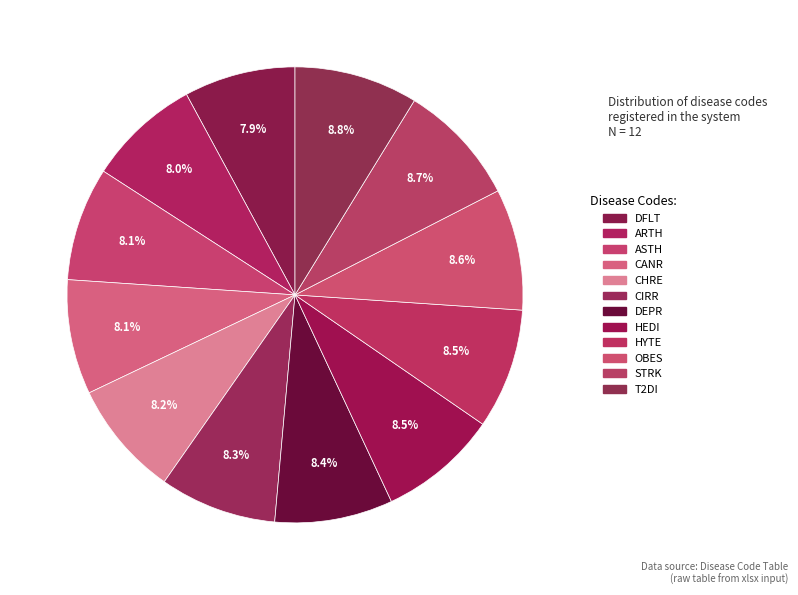

To the nearest percent, what is the difference between the OBES and ARTH slice percentages?

1%